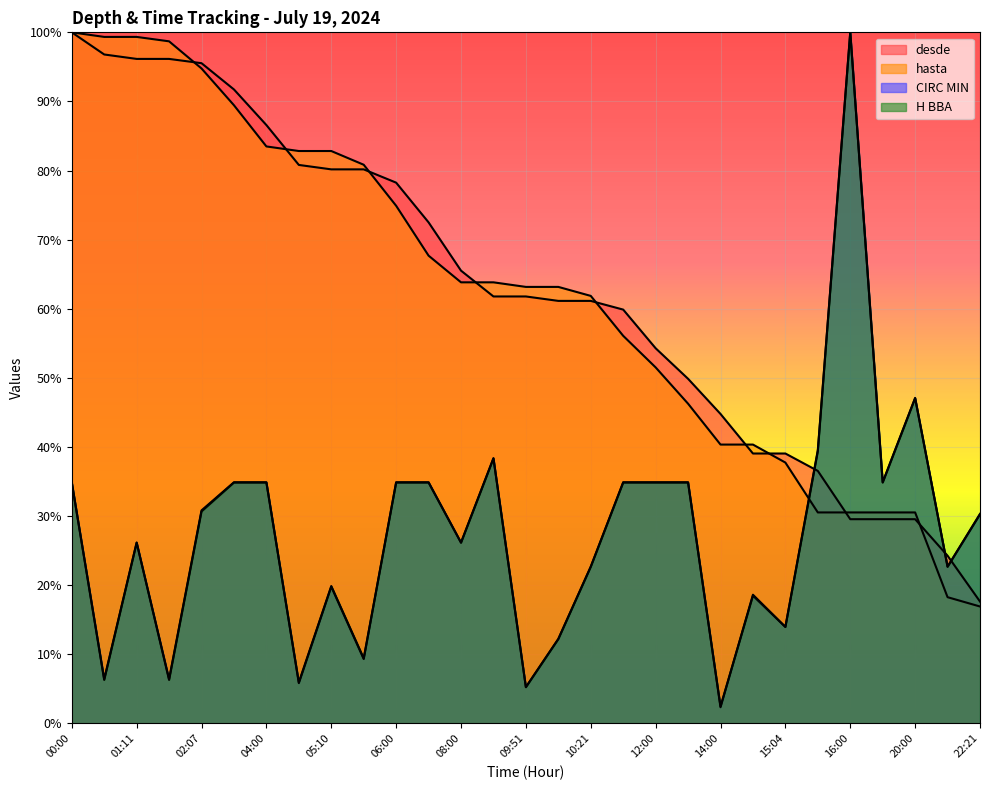

How many values in the desde series exceed 61?

17